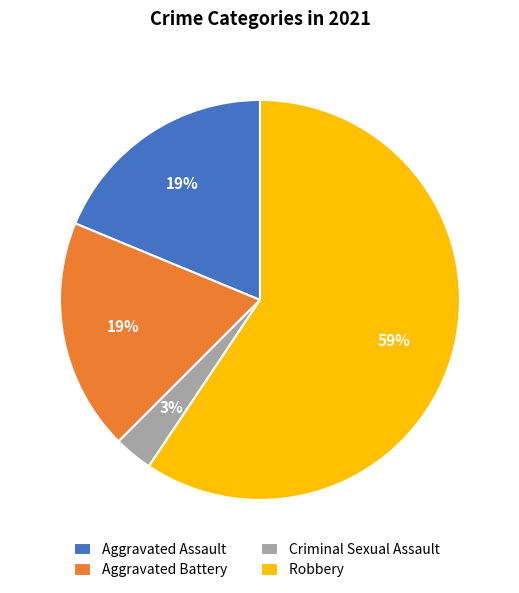

Does Aggravated Battery represent more than half of the total?

No